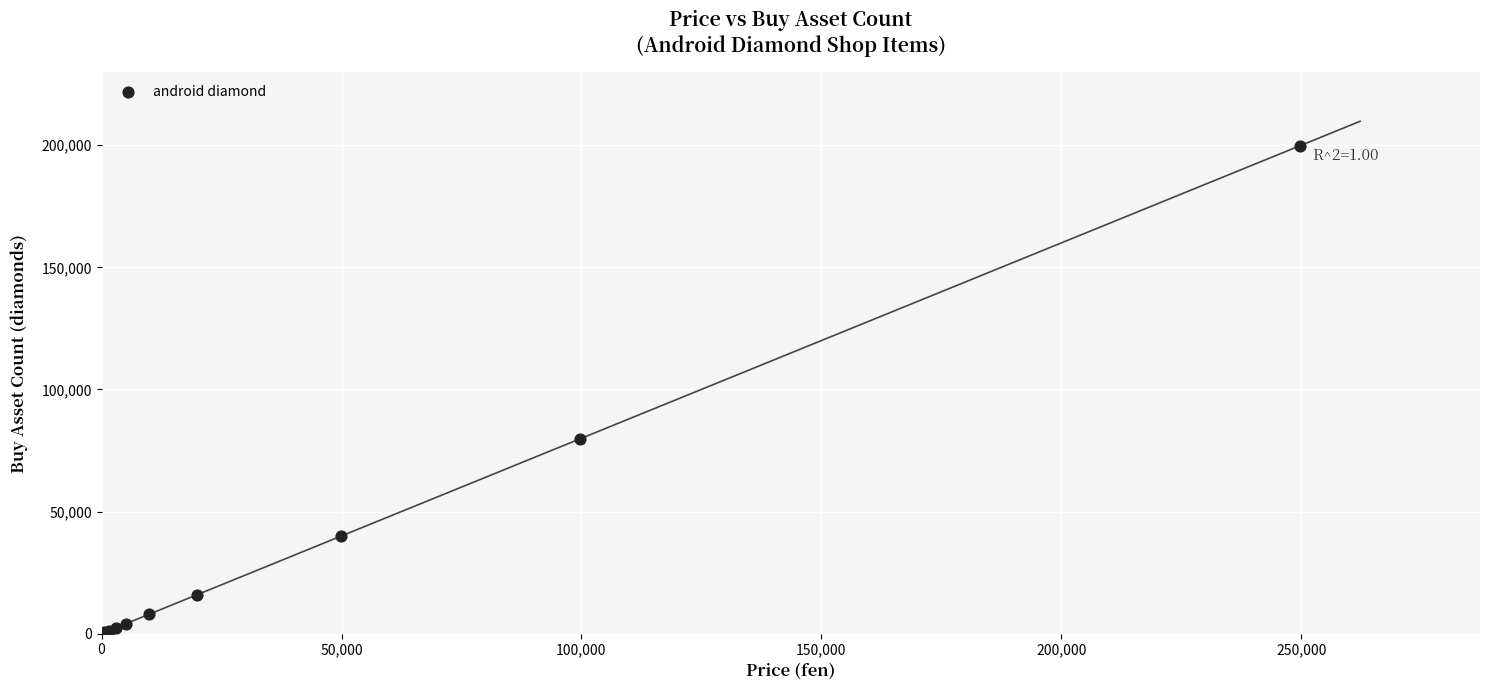

What Y value in the scatter plot is closest to 100160?

79840